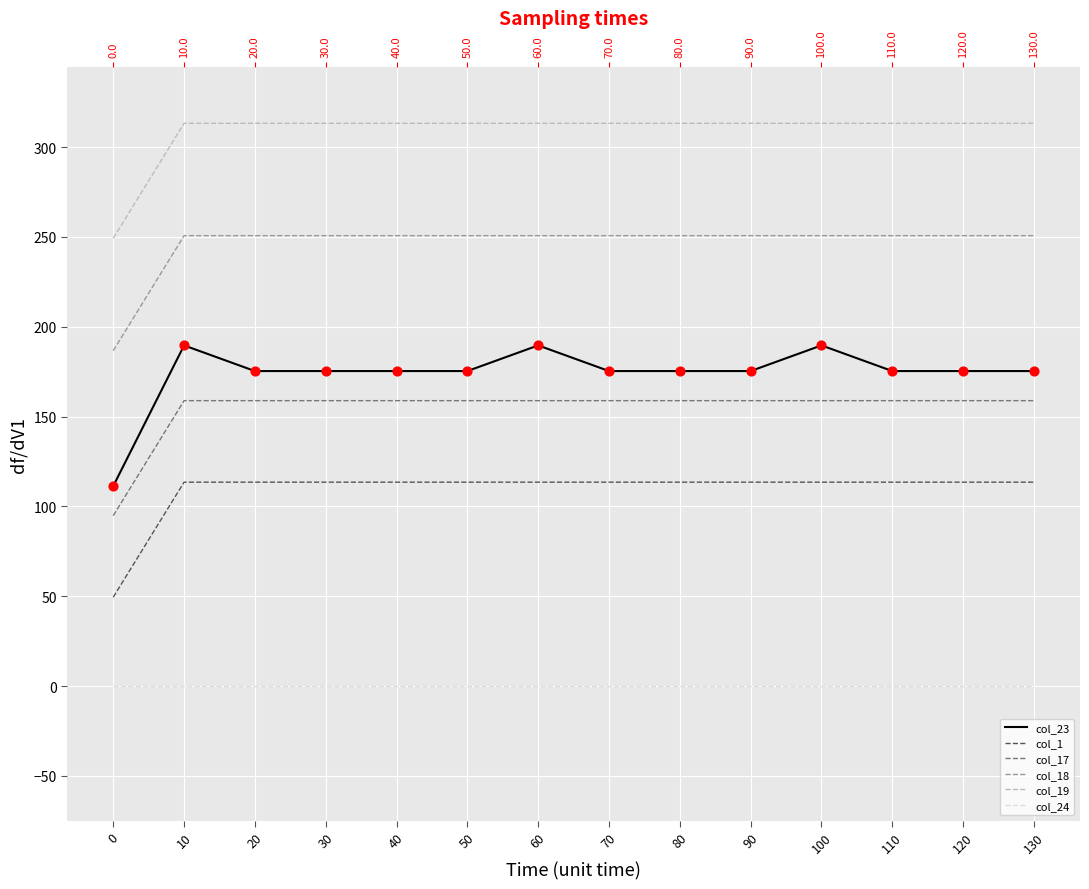

At how many categories does at least one series exceed 263?

13